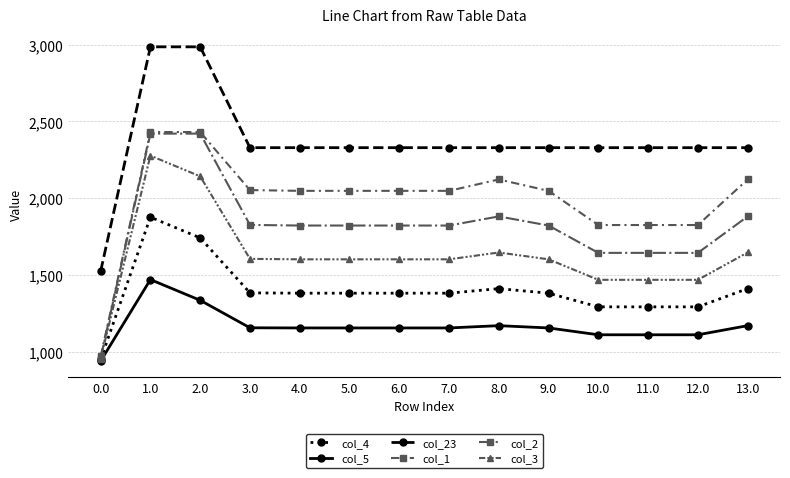

Is the value of col_3 at 8.0 greater than the value of col_23 at 6.0?

No